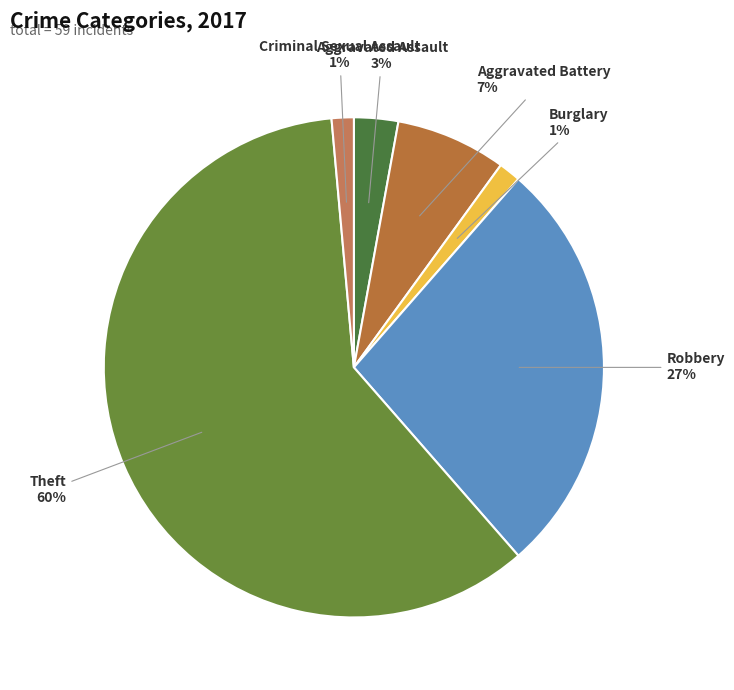

What is the largest slice in the pie chart?

Theft